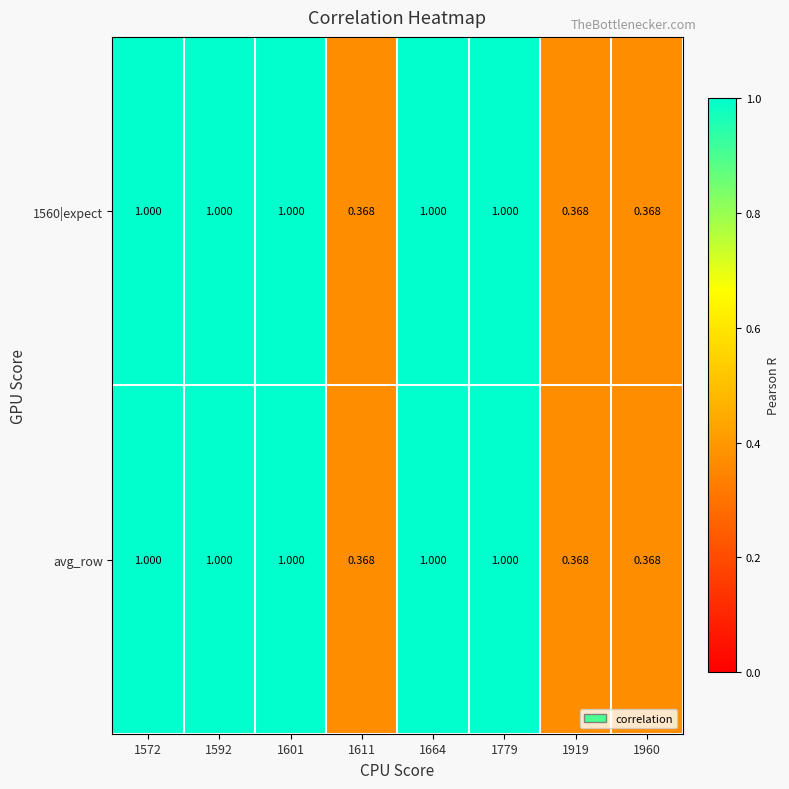

Which series has the largest range (max minus min)?

1560|expect